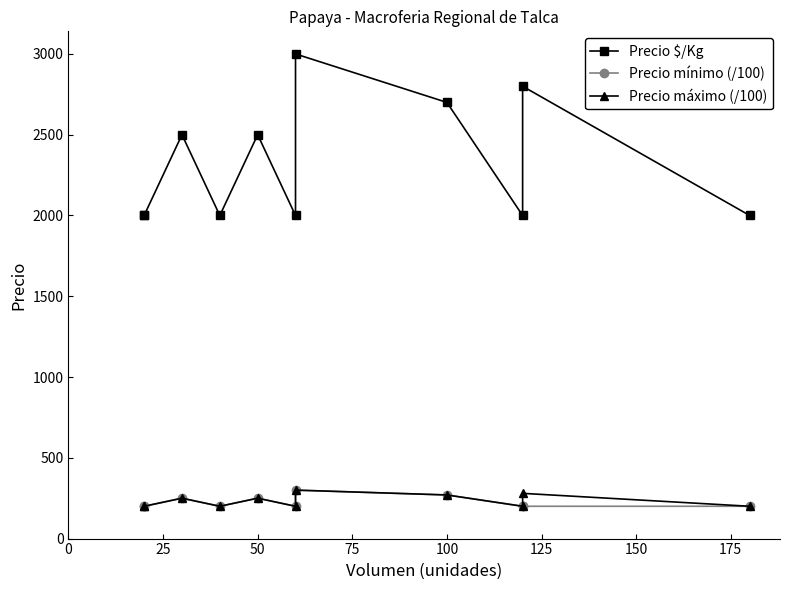

Is the value of Precio $/Kg at 200 greater than the value of Precio máximo (/100) at 150?

Yes